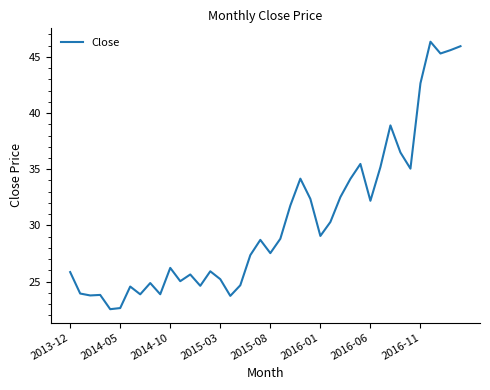

How many values exceed 28?

20